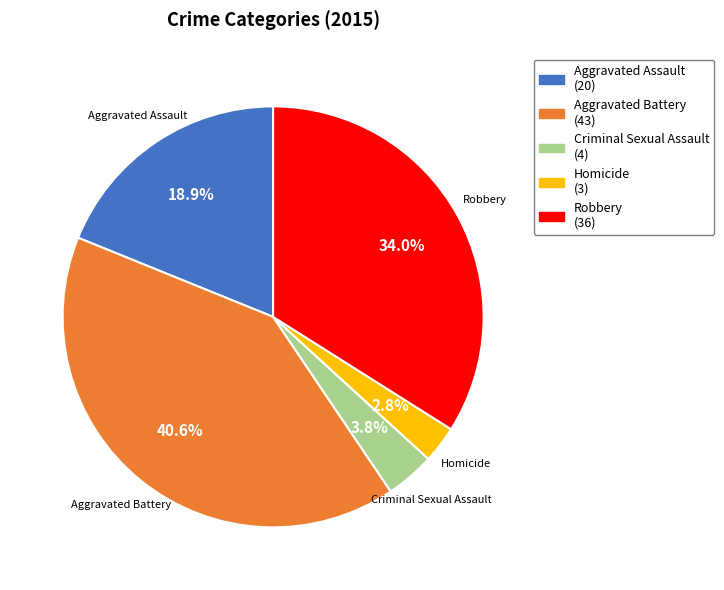

To the nearest percent, what is the difference between the Criminal Sexual Assault and Robbery slice percentages?

30%